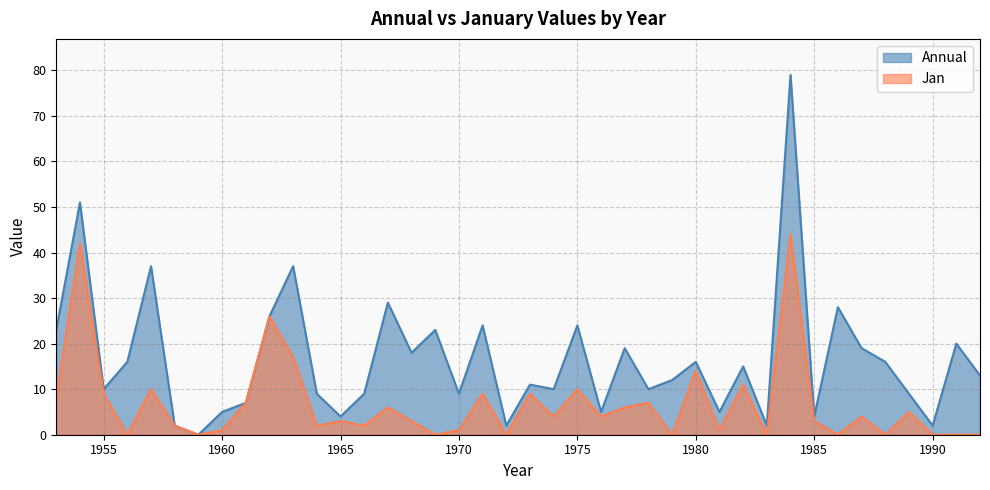

Reading left to right, extract all data points from this chart.

Annual: 1953=23	1954=51	1955=10	1956=16	1957=37	1958=2	1959=0	1960=5	1961=7	1962=26	1963=37	1964=9	1965=4	1966=9	1967=29	1968=18	1969=23	1970=9	1971=24	1972=2	1973=11	1974=10	1975=24	1976=5	1977=19	1978=10	1979=12	1980=16	1981=5	1982=15	1983=2	1984=79	1985=4	1986=28	1987=19	1988=16	1989=9	1990=2	1991=20	1992=13
Jan: 1953=8	1954=42	1955=9	1956=0	1957=10	1958=2	1959=0	1960=1	1961=7	1962=26	1963=17	1964=2	1965=3	1966=2	1967=6	1968=3	1969=0	1970=1	1971=9	1972=0	1973=9	1974=4	1975=10	1976=4	1977=6	1978=7	1979=0	1980=14	1981=1	1982=11	1983=0	1984=44	1985=3	1986=0	1987=4	1988=0	1989=5	1990=0	1991=0	1992=0